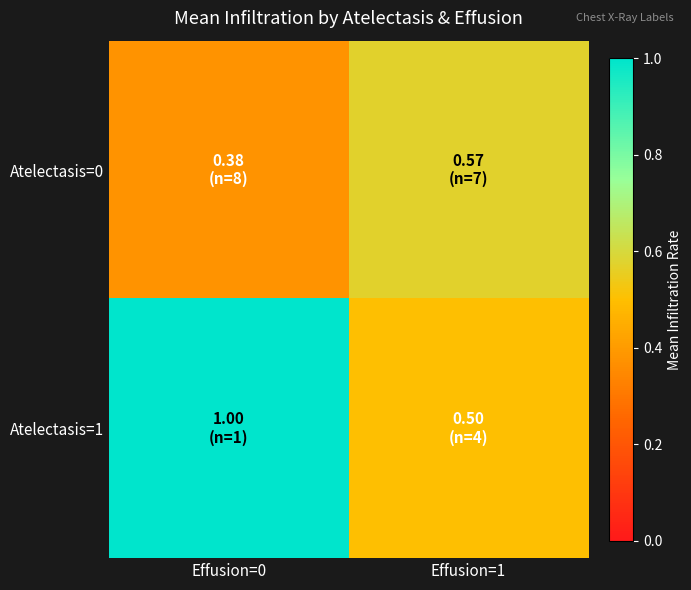

What is the total value across all series at Effusion=0?

1.4